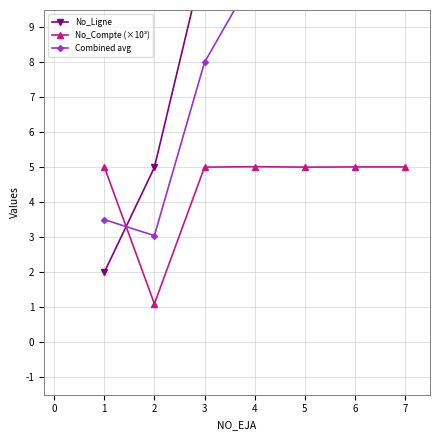

True or false: No_Compte (×10³) has a value of 3.3 at 4.

False